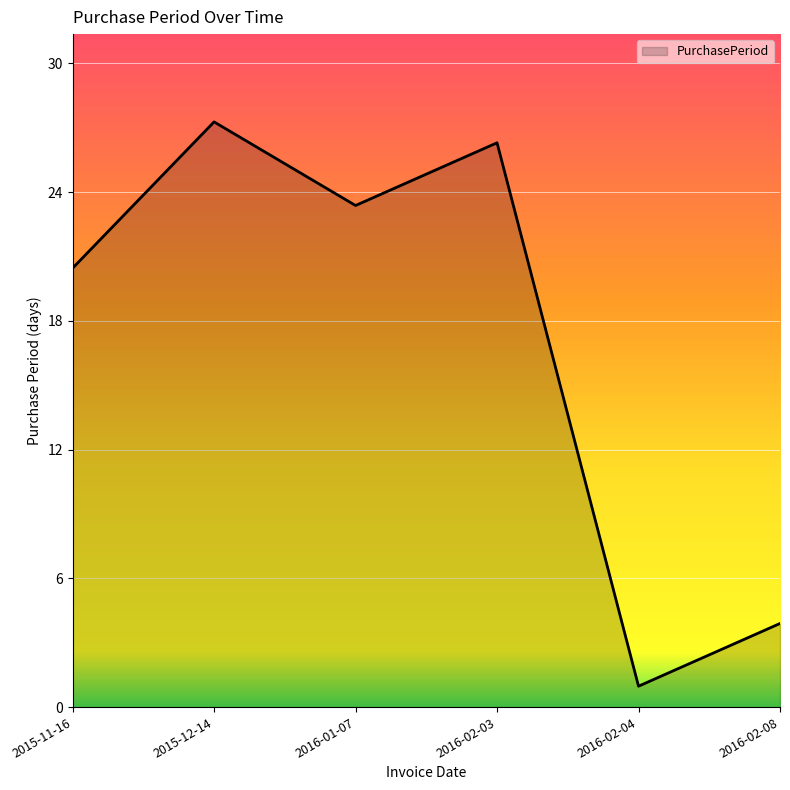

Is this an area chart (filled region under the line)?

Yes